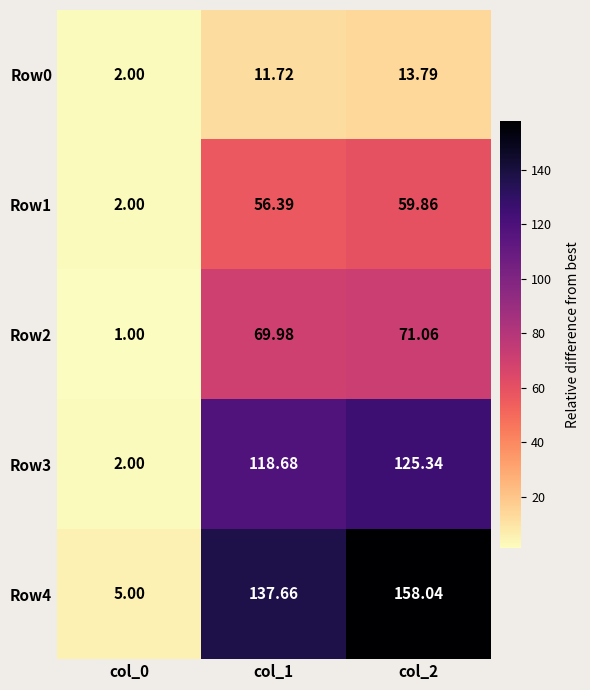

How many data points in Row4 are less than 137?

1